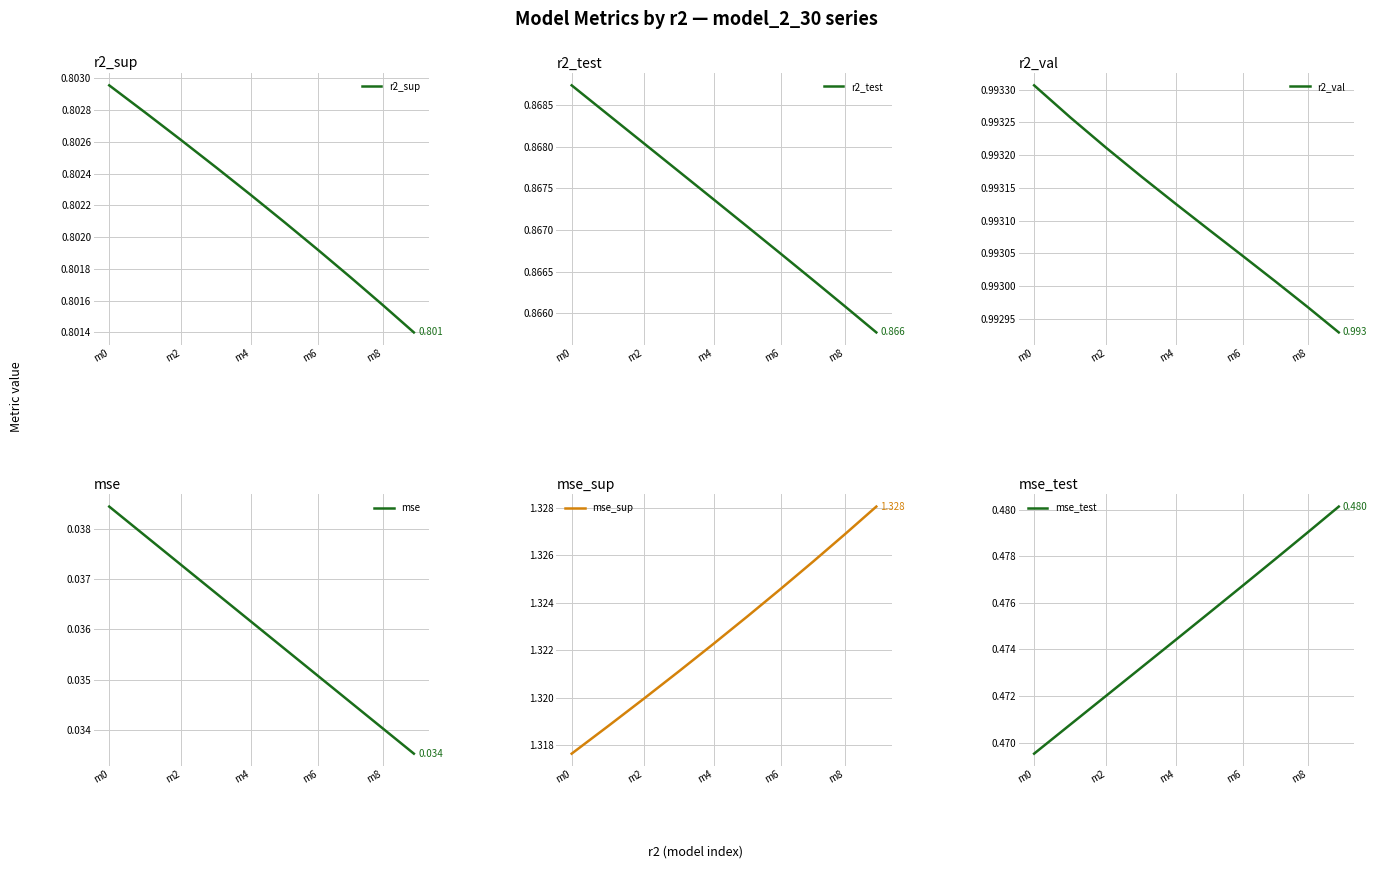

What is the difference between the highest and lowest values at m2?

1.3